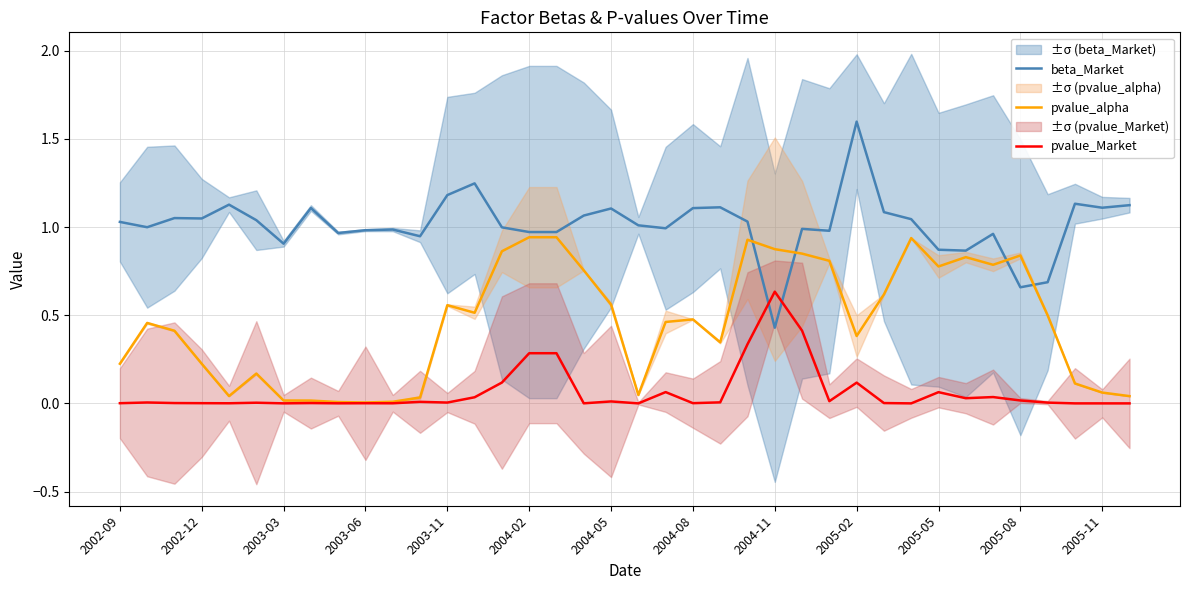

True or false: pvalue_Market and beta_Market intersect in this chart.

True